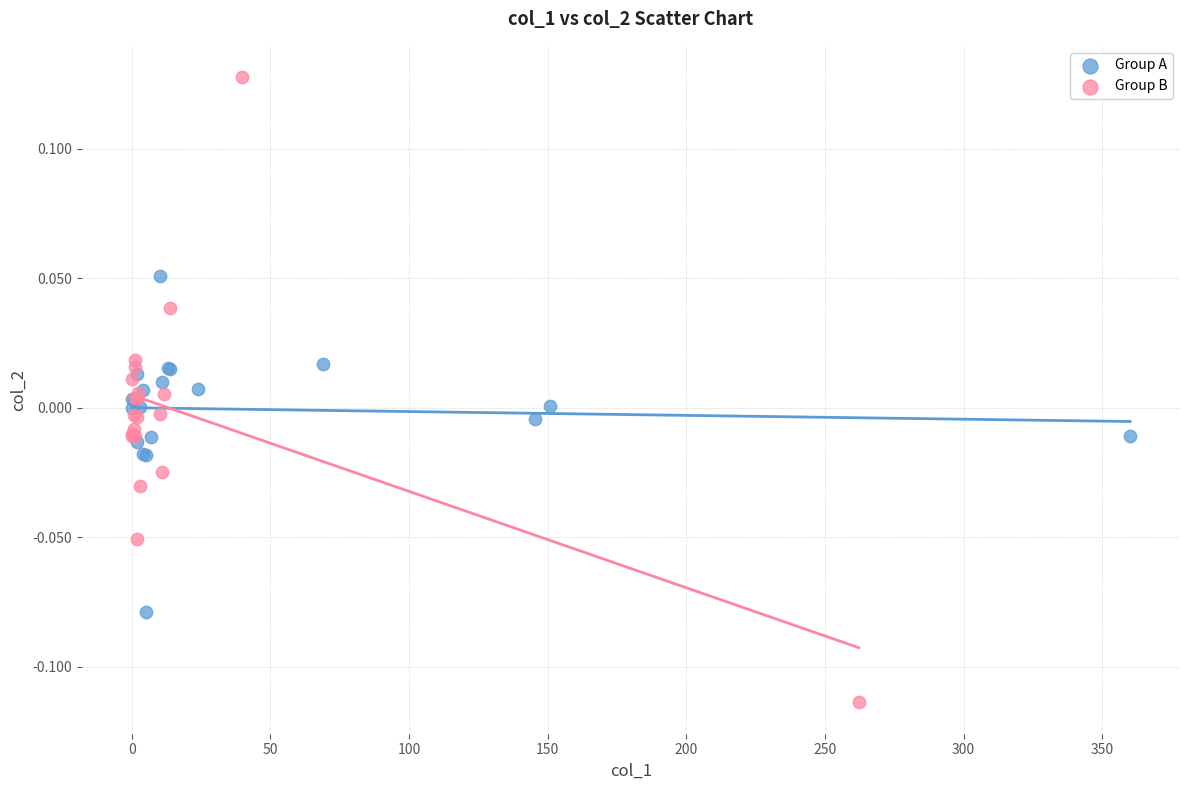

Which series reaches the minimum Y coordinate?

Group B